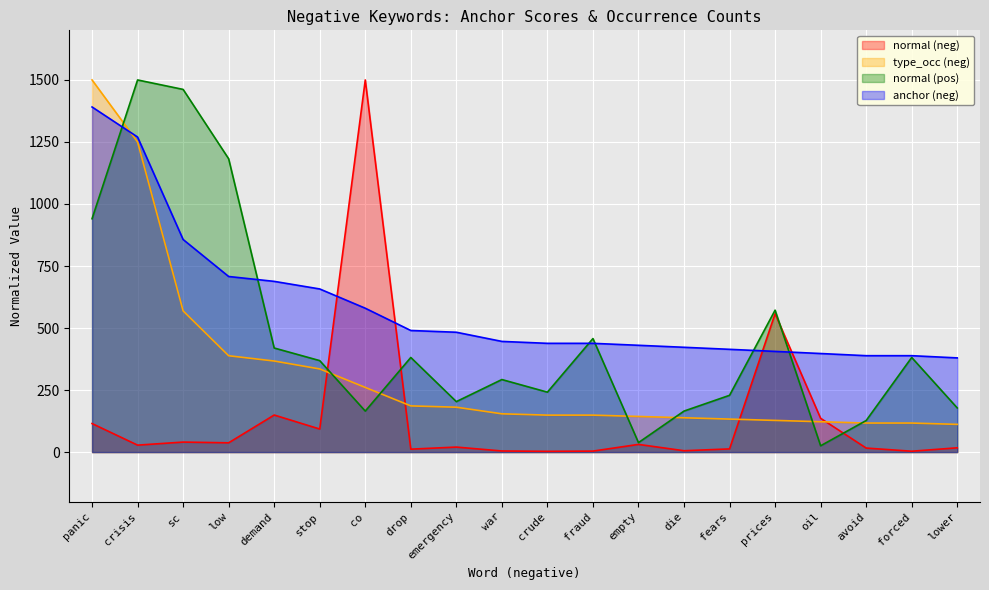

Reading right to left, extract all data points from this chart.

normal (neg): 17.2	3.4	16.2	136.1	557.6	12.8	5.4	31.0	3.9	2.9	4.4	20.1	11.8	1500.0	92.9	149.4	37.3	40.3	28.0	115.0
type_occ (neg): 111.7	117.0	117.0	122.3	127.7	133.0	138.3	143.6	148.9	148.9	154.3	180.9	186.2	260.6	335.1	367.0	388.3	569.1	1250.0	1500.0
normal (pos): 178.0	381.4	127.1	25.4	572.0	228.8	165.3	38.1	457.6	241.5	292.4	203.4	381.4	165.3	368.6	419.5	1182.2	1461.9	1500.0	940.7
anchor (neg): 379.6	388.5	388.5	397.3	405.8	414.2	422.4	430.4	438.3	438.3	446.1	483.0	490.1	579.9	657.5	688.1	707.8	856.9	1269.9	1391.1